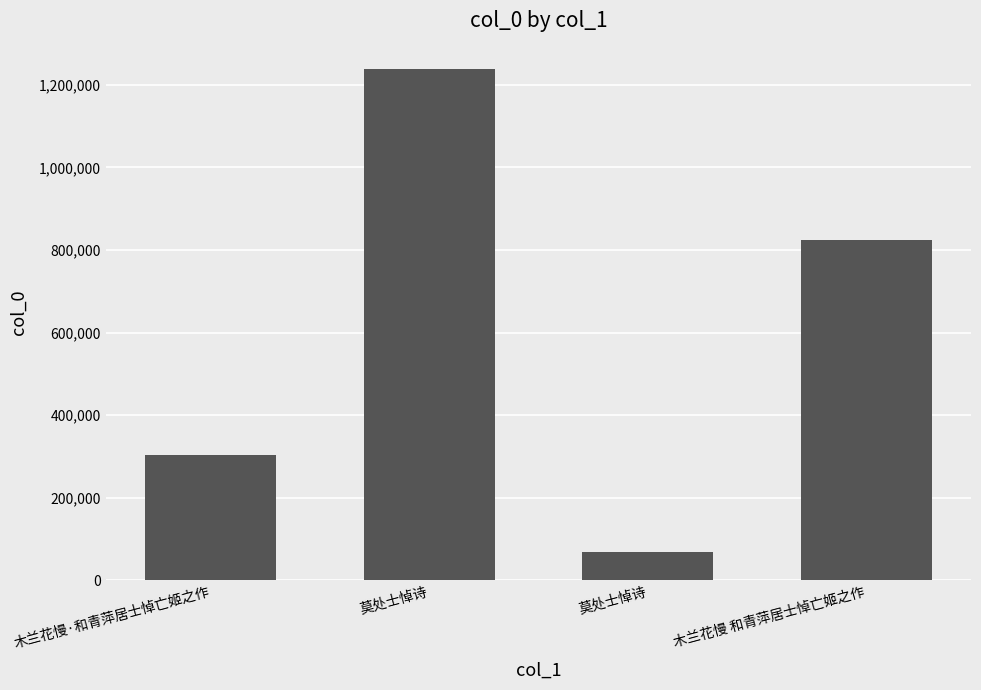

What is the average value?

608716